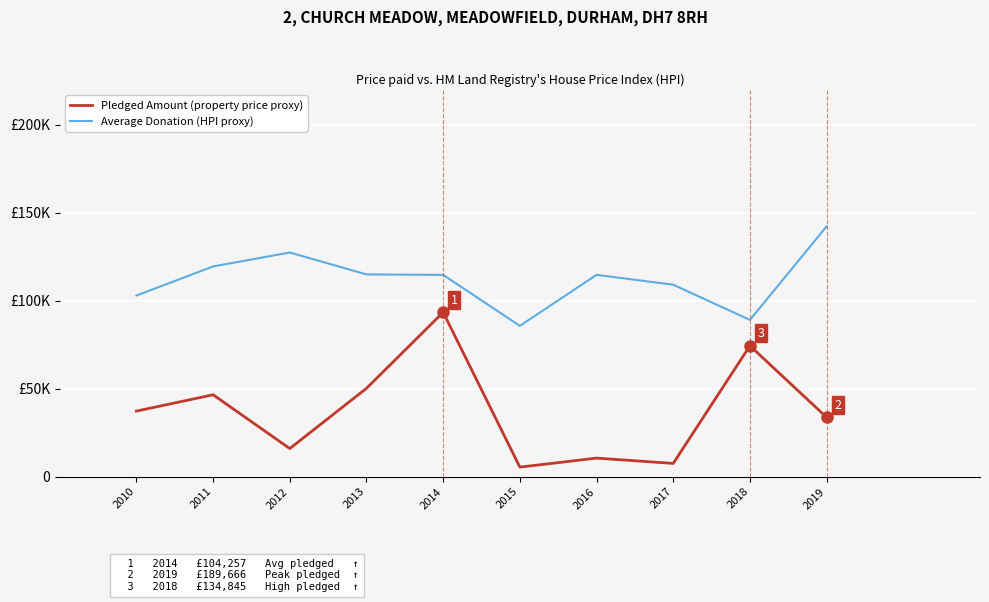

True or false: Average Donation (HPI proxy) and Pledged Amount (property price proxy) cross at least once.

False